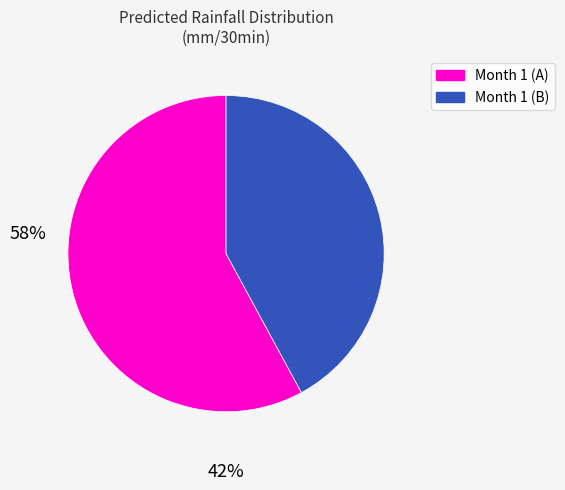

Is there any slice that represents more than half of the pie?

Yes